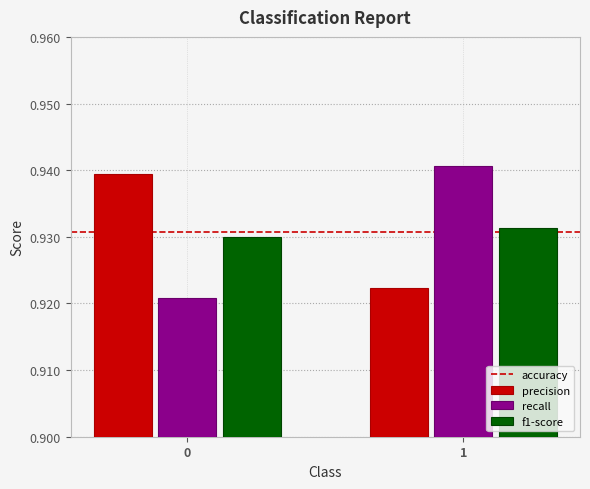

Rank the series by their maximum value, from lowest to highest.

f1-score, precision, recall